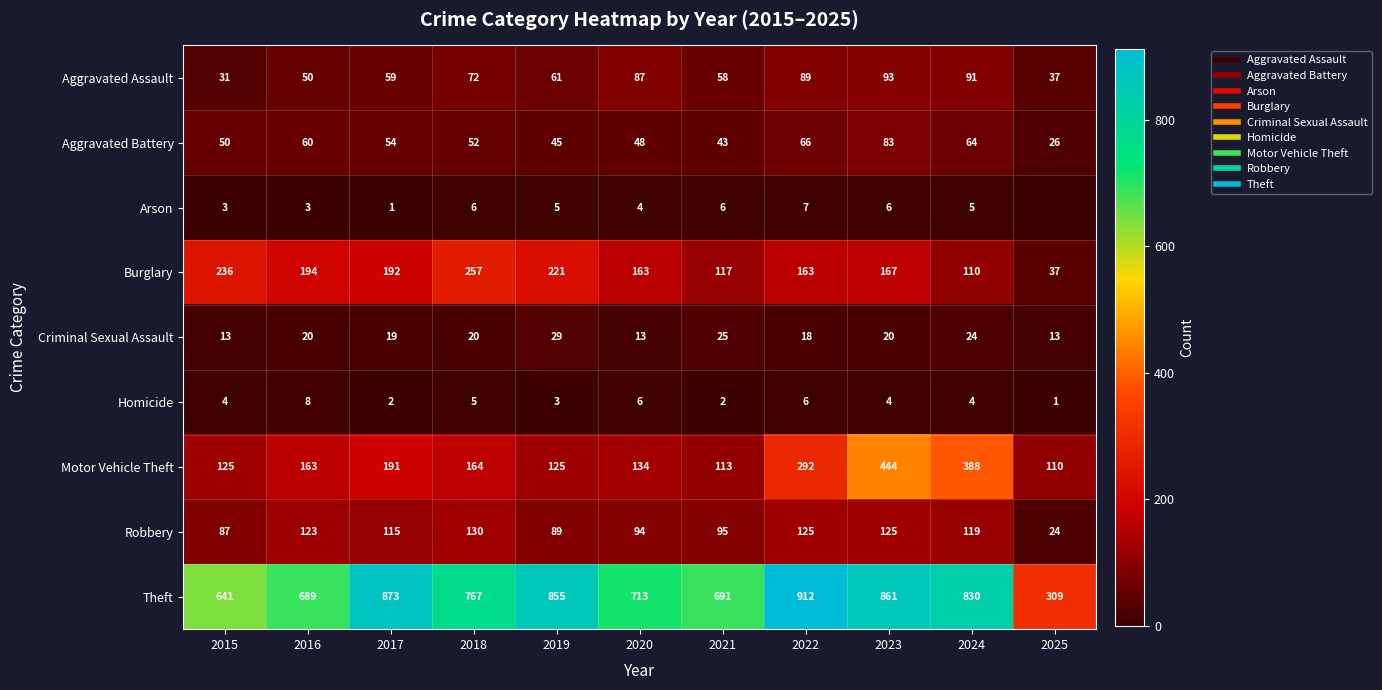

Which series has the largest total across all categories?

Theft